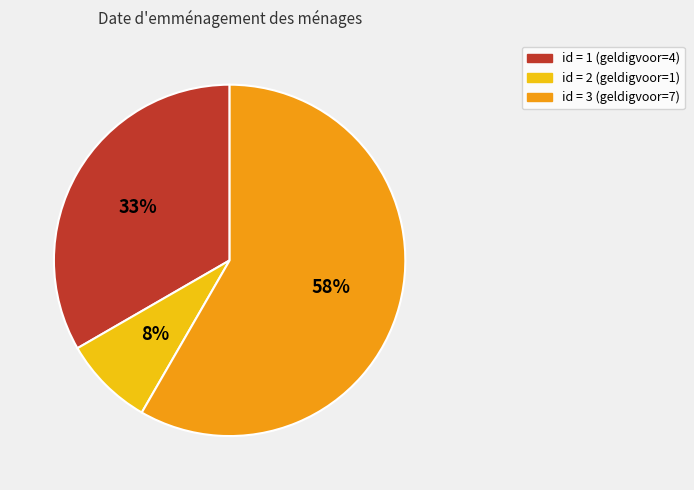

Does any single category account for the majority?

Yes